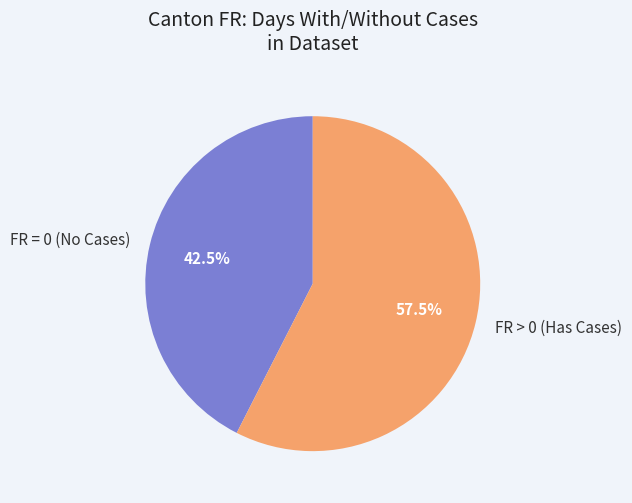

What is the majority slice?

FR > 0 (Has Cases)